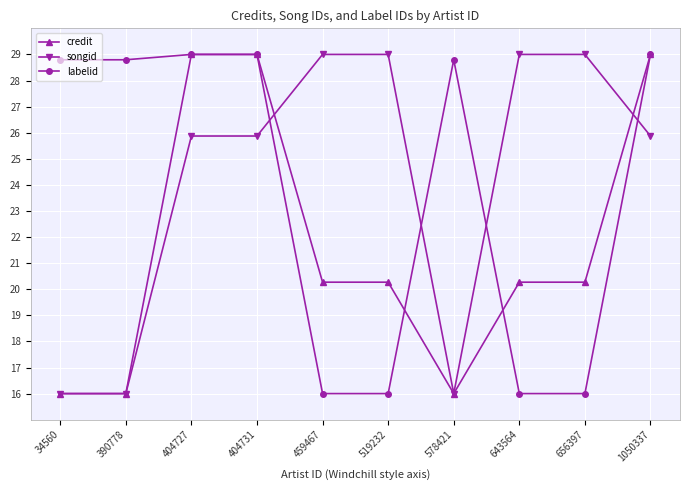

After their last crossing, which series has the higher values: songid or labelid?

labelid